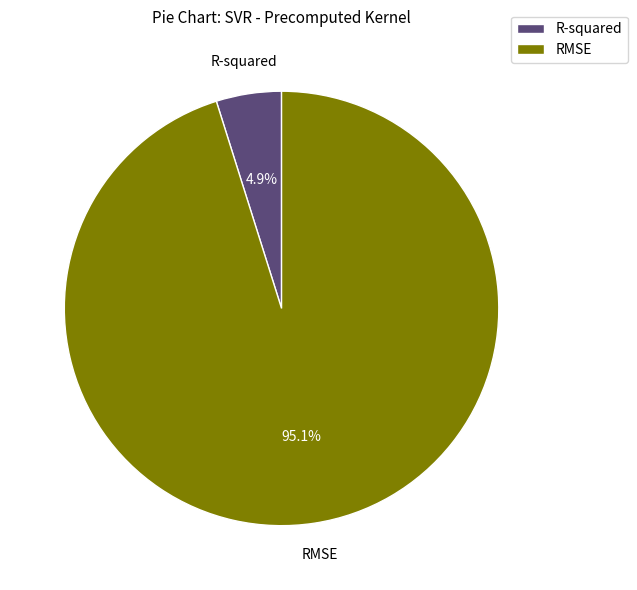

Which category has the biggest portion of the pie?

RMSE